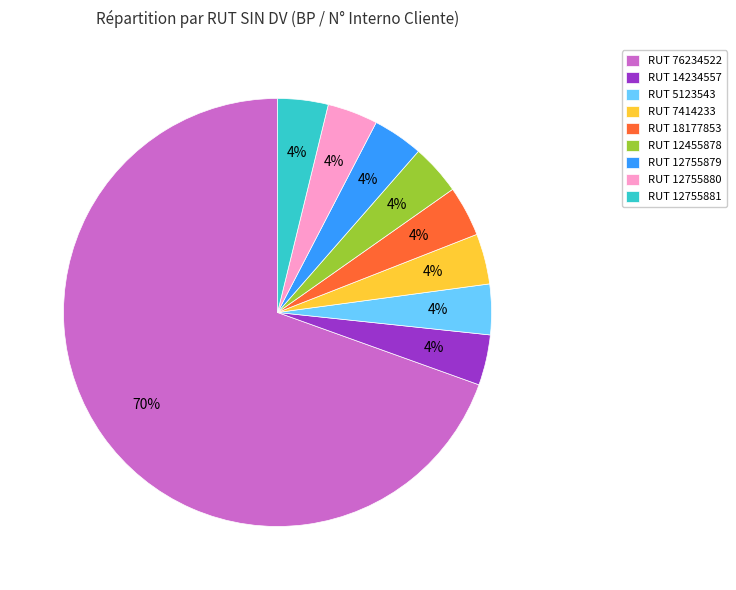

Which category has the biggest portion of the pie?

RUT 76234522